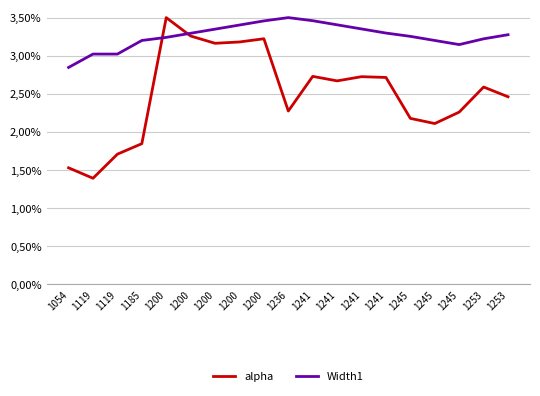

What are all the series names shown in the legend?

alpha, Width1